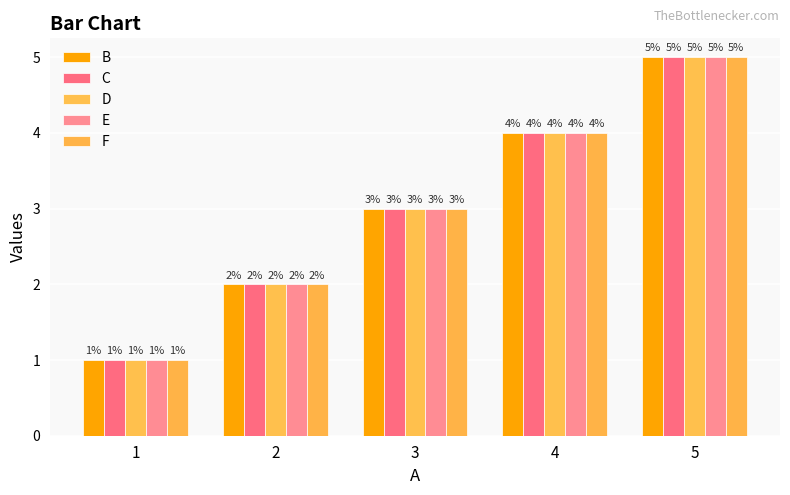

How many values in the D series are below 3?

2